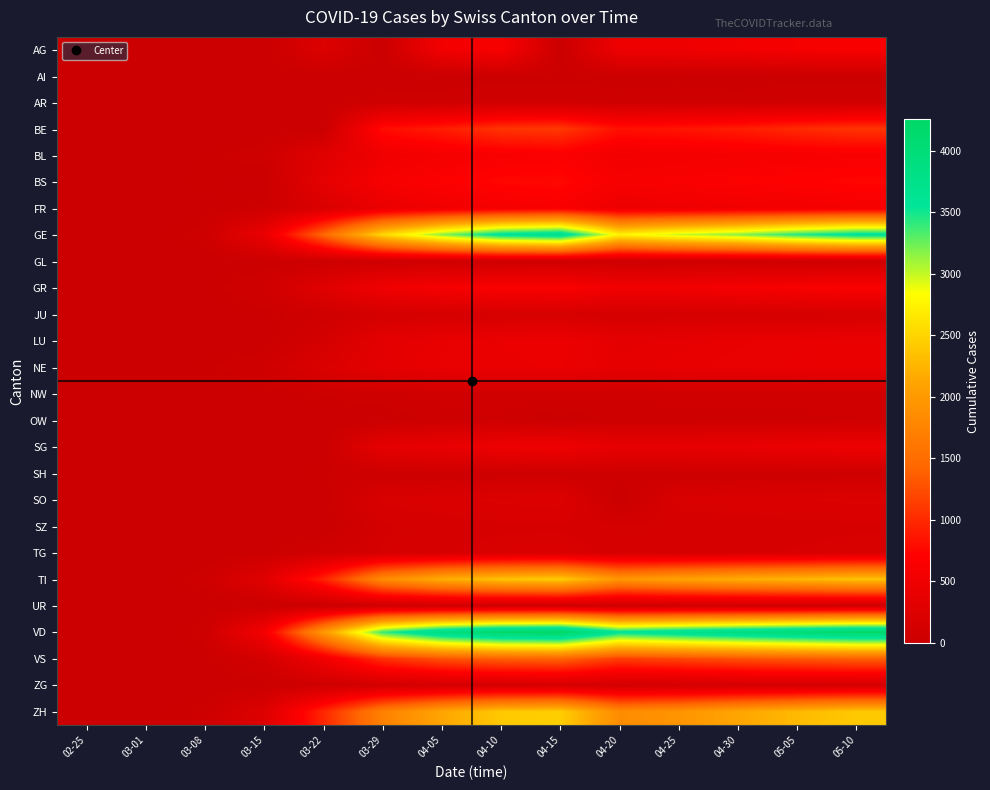

Reading left to right, list all the values displayed in this chart.

AG: 02-25=0	03-01=0	03-08=0	03-15=0	03-22=232	03-29=0	04-05=549	04-10=626	04-15=0	04-20=481	04-25=499	04-30=549	05-05=592	05-10=626
AI: 02-25=0	03-01=0	03-08=0	03-15=0	03-22=0	03-29=0	04-05=0	04-10=20	04-15=21	04-20=14	04-25=14	04-30=0	05-05=20	05-10=20
AR: 02-25=0	03-01=0	03-08=1	03-15=0	03-22=0	03-29=48	04-05=61	04-10=65	04-15=66	04-20=50	04-25=58	04-30=61	05-05=64	05-10=65
BE: 02-25=0	03-01=2	03-08=0	03-15=0	03-22=0	03-29=798	04-05=909	04-10=1073	04-15=1106	04-20=826	04-25=856	04-30=909	05-05=1003	05-10=1073
BL: 02-25=0	03-01=2	03-08=19	03-15=54	03-22=289	03-29=511	04-05=588	04-10=625	04-15=656	04-20=539	04-25=561	04-30=588	05-05=610	05-10=625
BS: 02-25=0	03-01=1	03-08=24	03-15=0	03-22=356	03-29=605	04-05=687	04-10=754	04-15=767	04-20=617	04-25=653	04-30=687	05-05=714	05-10=754
FR: 02-25=0	03-01=1	03-08=8	03-15=40	03-22=202	03-29=442	04-05=525	04-10=588	04-15=638	04-20=477	04-25=491	04-30=525	05-05=550	05-10=588
GE: 02-25=0	03-01=10	03-08=45	03-15=430	03-22=1445	03-29=2530	04-05=3160	04-10=3650	04-15=3788	04-20=2743	04-25=2984	04-30=3160	05-05=3445	05-10=3650
GL: 02-25=0	03-01=0	03-08=0	03-15=10	03-22=29	03-29=50	04-05=56	04-10=59	04-15=61	04-20=51	04-25=53	04-30=56	05-05=58	05-10=59
GR: 02-25=0	03-01=6	03-08=18	03-15=71	03-22=284	03-29=519	04-05=592	04-10=649	04-15=657	04-20=535	04-25=547	04-30=592	05-05=622	05-10=649
JU: 02-25=0	03-01=1	03-08=5	03-15=19	03-22=61	03-29=127	04-05=145	04-10=149	04-15=154	04-20=128	04-25=140	04-30=145	05-05=149	05-10=149
LU: 02-25=0	03-01=0	03-08=0	03-15=0	03-22=131	03-29=339	04-05=401	04-10=449	04-15=469	04-20=351	04-25=375	04-30=401	05-05=422	05-10=449
NE: 02-25=0	03-01=1	03-08=24	03-15=74	03-22=216	03-29=346	04-05=420	04-10=444	04-15=452	04-20=378	04-25=402	04-30=420	05-05=430	05-10=444
NW: 02-25=0	03-01=0	03-08=0	03-15=8	03-22=36	03-29=59	04-05=70	04-10=79	04-15=80	04-20=63	04-25=70	04-30=70	05-05=76	05-10=79
OW: 02-25=0	03-01=0	03-08=0	03-15=0	03-22=0	03-29=0	04-05=49	04-10=56	04-15=0	04-20=46	04-25=47	04-30=49	05-05=51	05-10=56
SG: 02-25=0	03-01=0	03-08=0	03-15=0	03-22=0	03-29=365	04-05=414	04-10=480	04-15=504	04-20=389	04-25=394	04-30=414	05-05=455	05-10=480
SH: 02-25=0	03-01=0	03-08=0	03-15=1	03-22=30	03-29=41	04-05=44	04-10=47	04-15=47	04-20=42	04-25=44	04-30=44	05-05=47	05-10=47
SO: 02-25=0	03-01=0	03-08=0	03-15=0	03-22=0	03-29=190	04-05=216	04-10=237	04-15=250	04-20=0	04-25=196	04-30=216	05-05=227	05-10=237
SZ: 02-25=0	03-01=0	03-08=0	03-15=13	03-22=0	03-29=128	04-05=146	04-10=165	04-15=168	04-20=135	04-25=140	04-30=146	05-05=155	05-10=165
TG: 02-25=0	03-01=0	03-08=1	03-15=11	03-22=76	03-29=139	04-05=167	04-10=199	04-15=209	04-20=149	04-25=155	04-30=167	05-05=180	05-10=199
TI: 02-25=0	03-01=2	03-08=49	03-15=293	03-22=945	03-29=1837	04-05=2195	04-10=2377	04-15=2442	04-20=1962	04-25=2091	04-30=2195	05-05=2271	05-10=2377
UR: 02-25=0	03-01=0	03-08=0	03-15=0	03-22=0	03-29=50	04-05=59	04-10=62	04-15=66	04-20=53	04-25=57	04-30=59	05-05=60	05-10=62
VD: 02-25=0	03-01=0	03-08=40	03-15=566	03-22=1975	03-29=3393	04-05=3916	04-10=4185	04-15=4257	04-20=3605	04-25=3764	04-30=3916	05-05=4050	05-10=4185
VS: 02-25=0	03-01=2	03-08=12	03-15=115	03-22=535	03-29=1055	04-05=1282	04-10=1385	04-15=1418	04-20=1144	04-25=1211	04-30=1282	05-05=1334	05-10=1385
ZG: 02-25=0	03-01=0	03-08=3	03-15=13	03-22=53	03-29=101	04-05=125	04-10=138	04-15=146	04-20=112	04-25=114	04-30=125	05-05=131	05-10=138
ZH: 02-25=0	03-01=7	03-08=40	03-15=250	03-22=978	03-29=1722	04-05=2125	04-10=2417	04-15=2450	04-20=1848	04-25=1936	04-30=2125	05-05=2289	05-10=2417